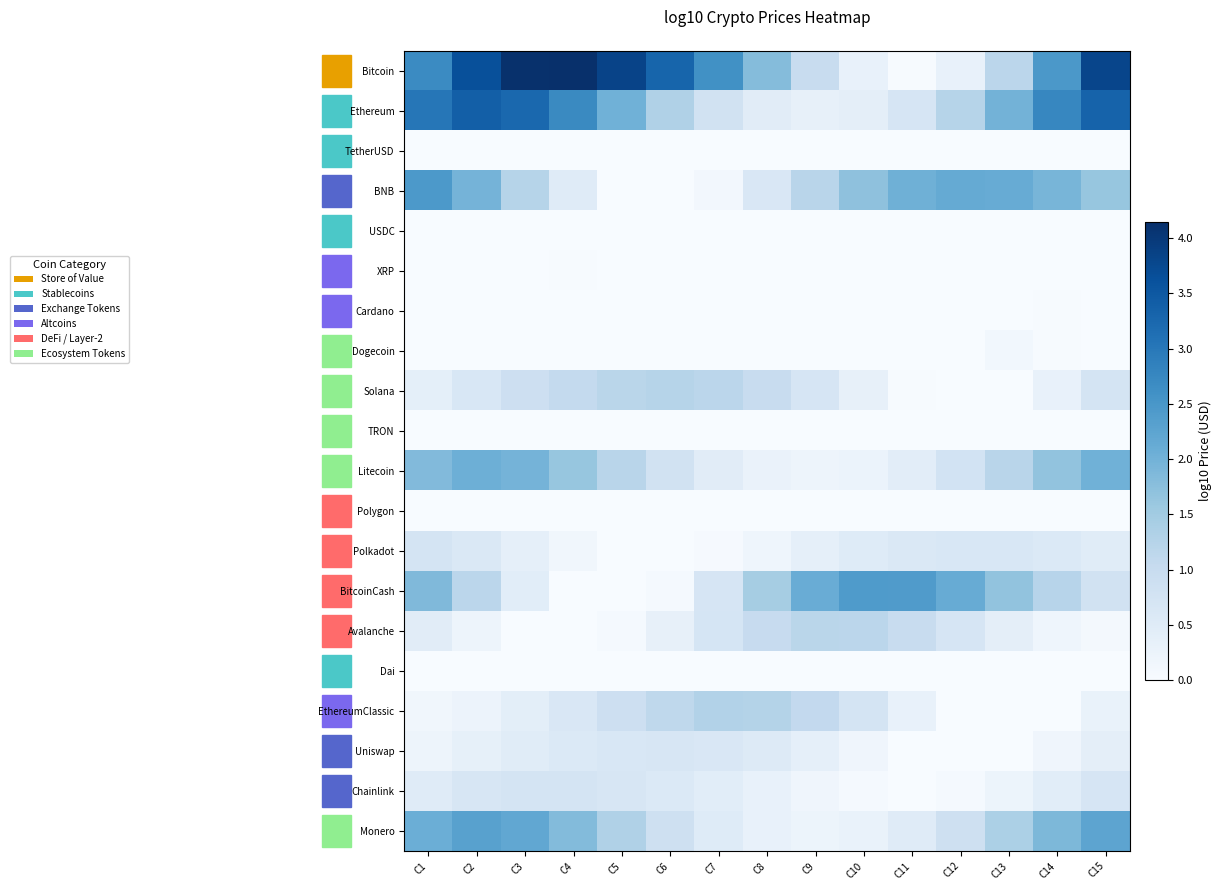

Which category has the highest value in the BitcoinCash series?

C10